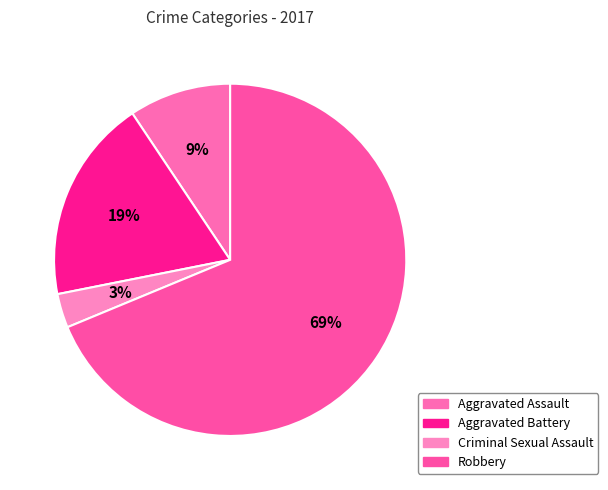

How many slices are in this pie chart?

4